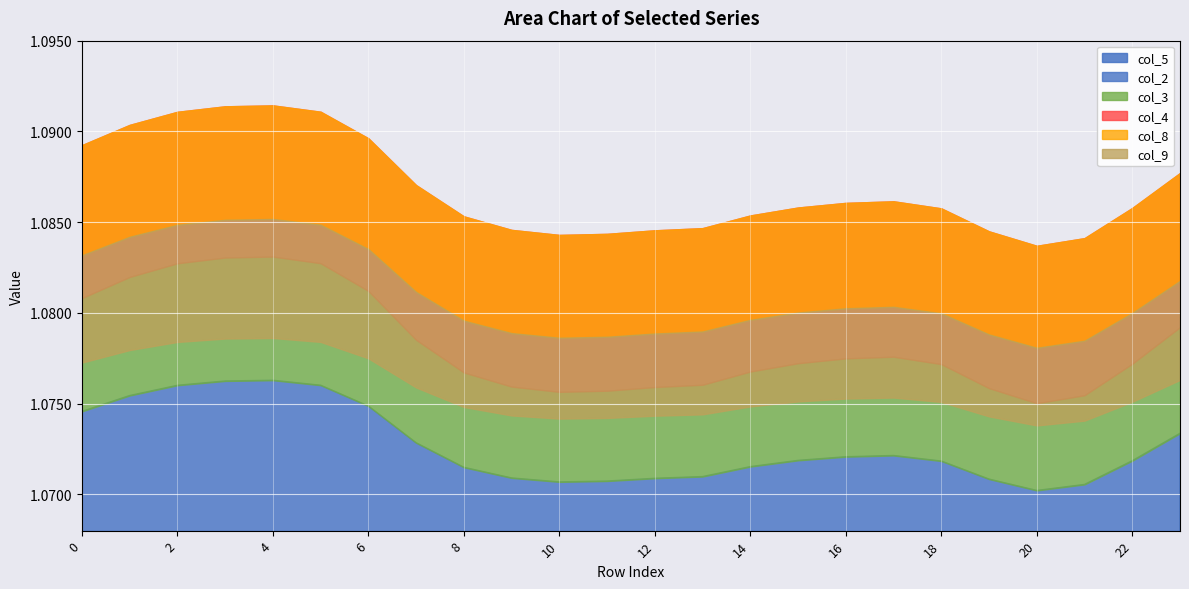

True or false: col_3 and col_4 cross at least once.

False